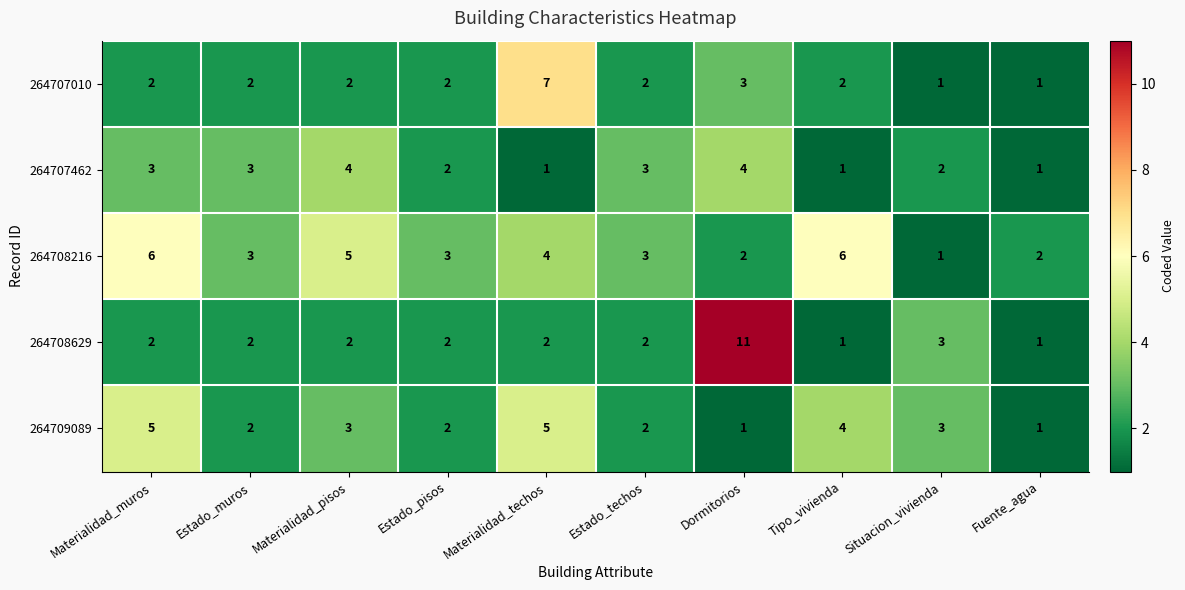

How many 264708629 values are between 2 and 3?

7